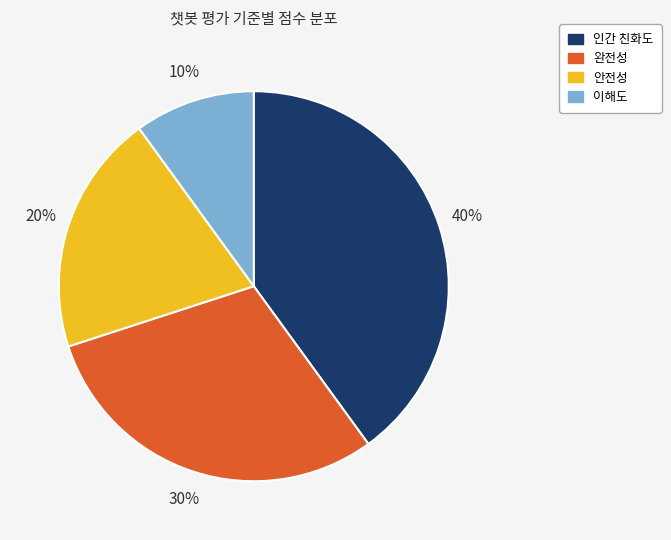

Approximately how many times larger is the value at 안전성 compared to 완전성?

0.7